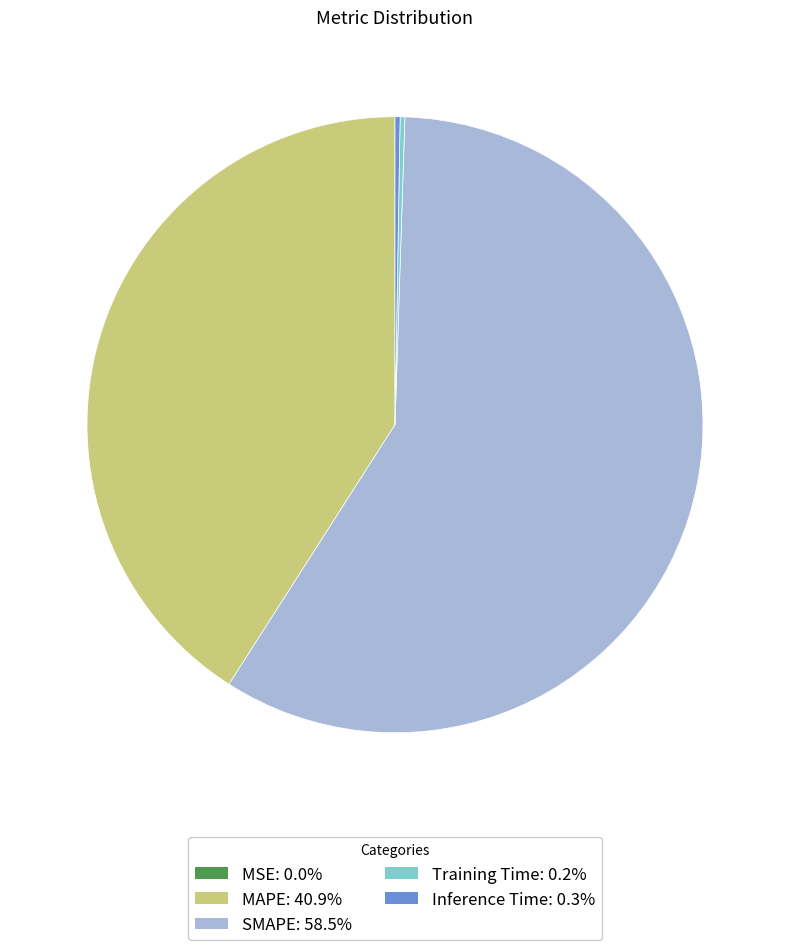

Is there a majority slice in this chart?

Yes